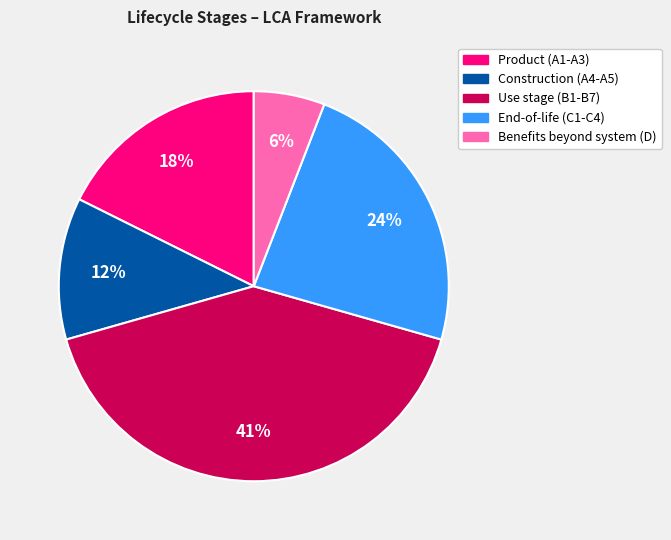

Is the sum of Use stage (B1-B7) and Product (A1-A3) greater than half?

Yes